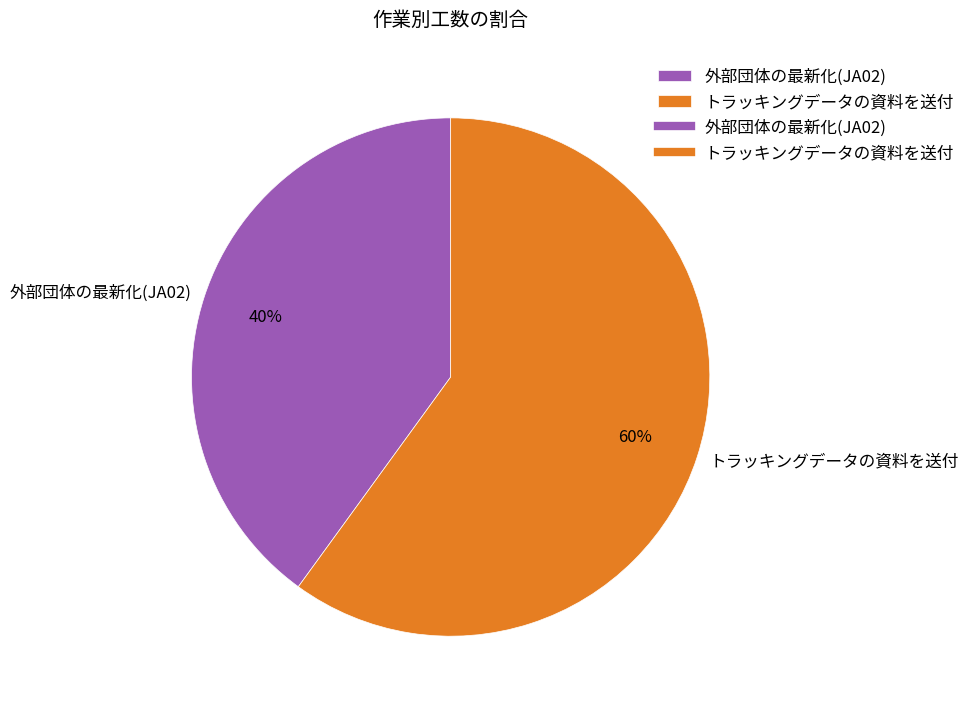

What is the ratio of the value at トラッキングデータの資料を送付 to the value at 外部団体の最新化(JA02)?

1.5